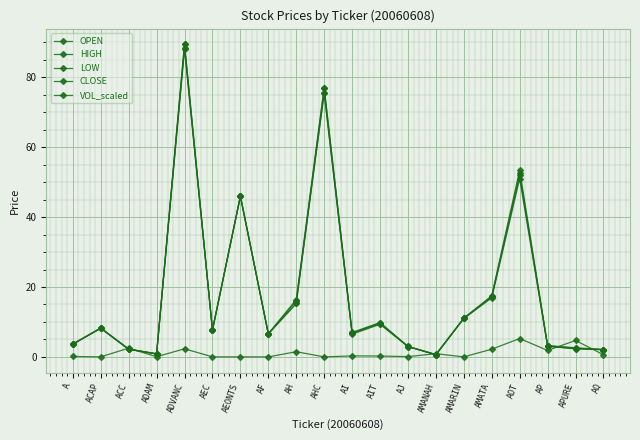

How many data points does each series have?

20